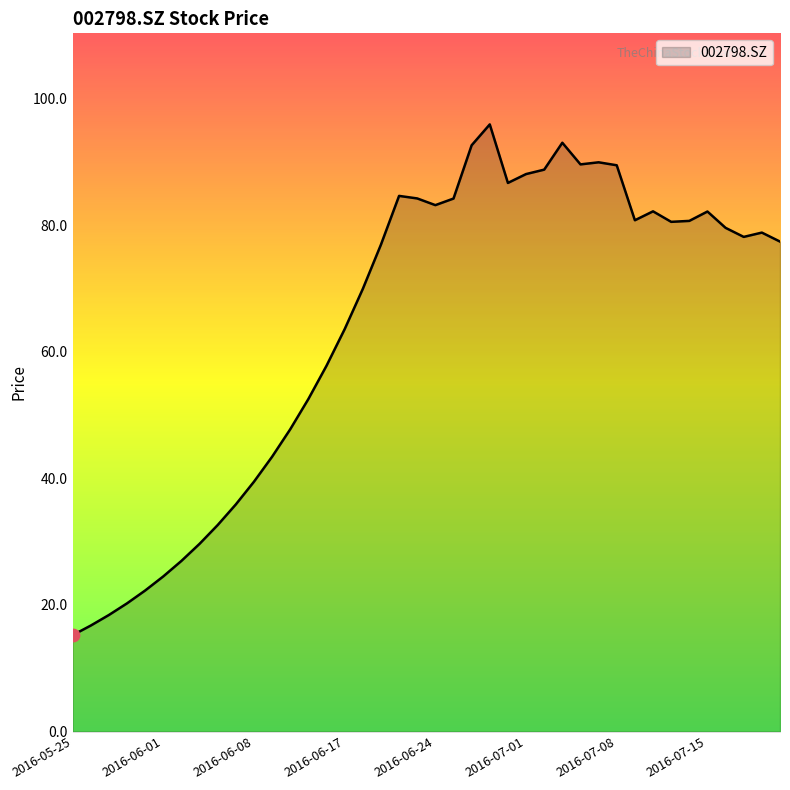

What is the minimum value shown in the chart?

15.2